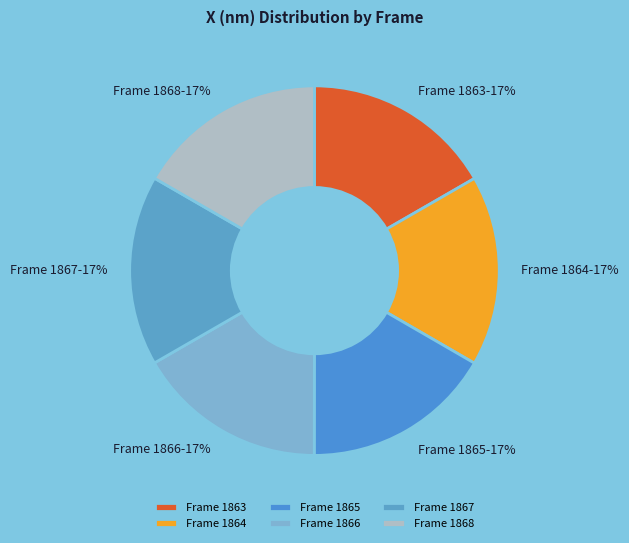

To the nearest percent, what is the average slice percentage?

17%